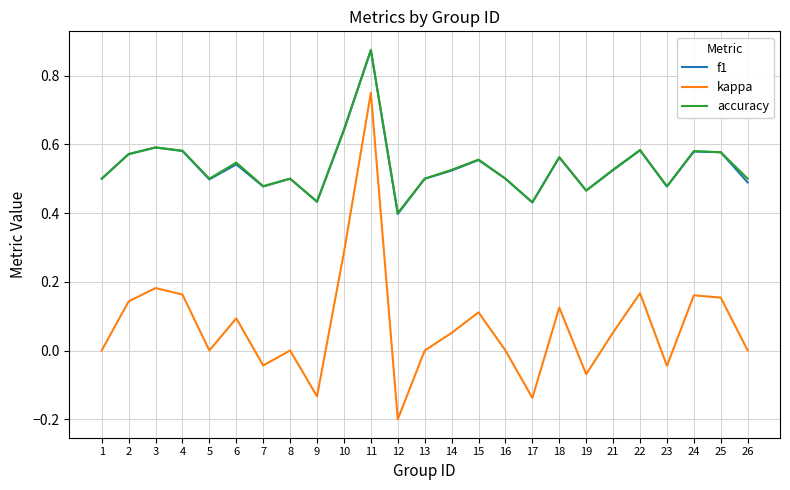

True or false: kappa and f1 cross at least once.

False